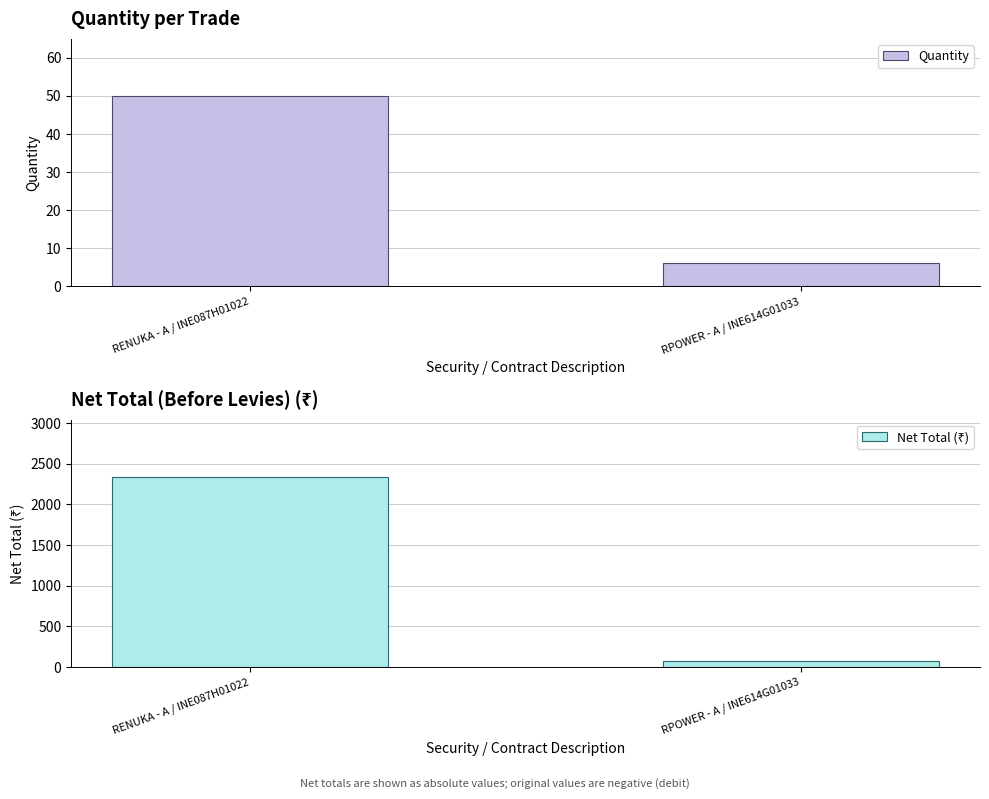

What is the label of the 1st bar from the right?

RPOWER - A / INE614G01033